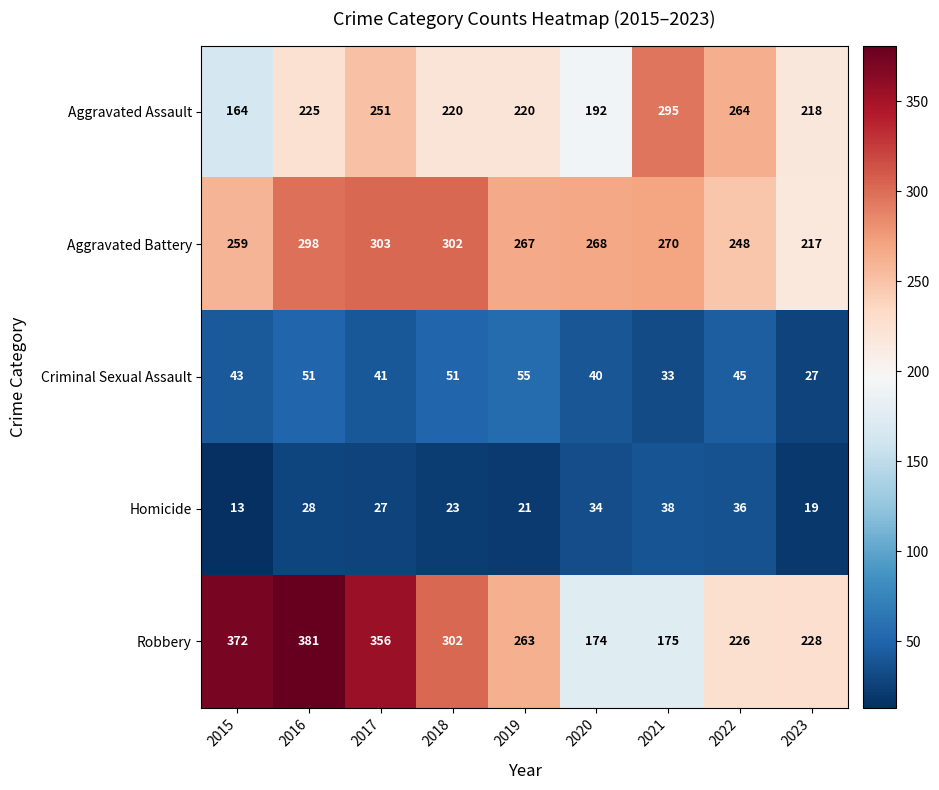

What is the difference between the highest and lowest values at 2015?

359